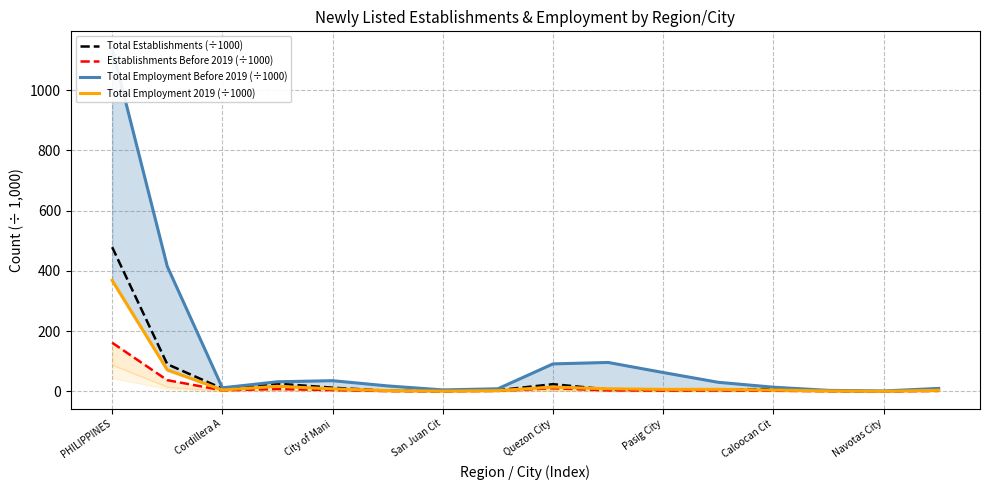

Which category has the highest value in the Total Establishments (÷1000) series?

PHILIPPINES